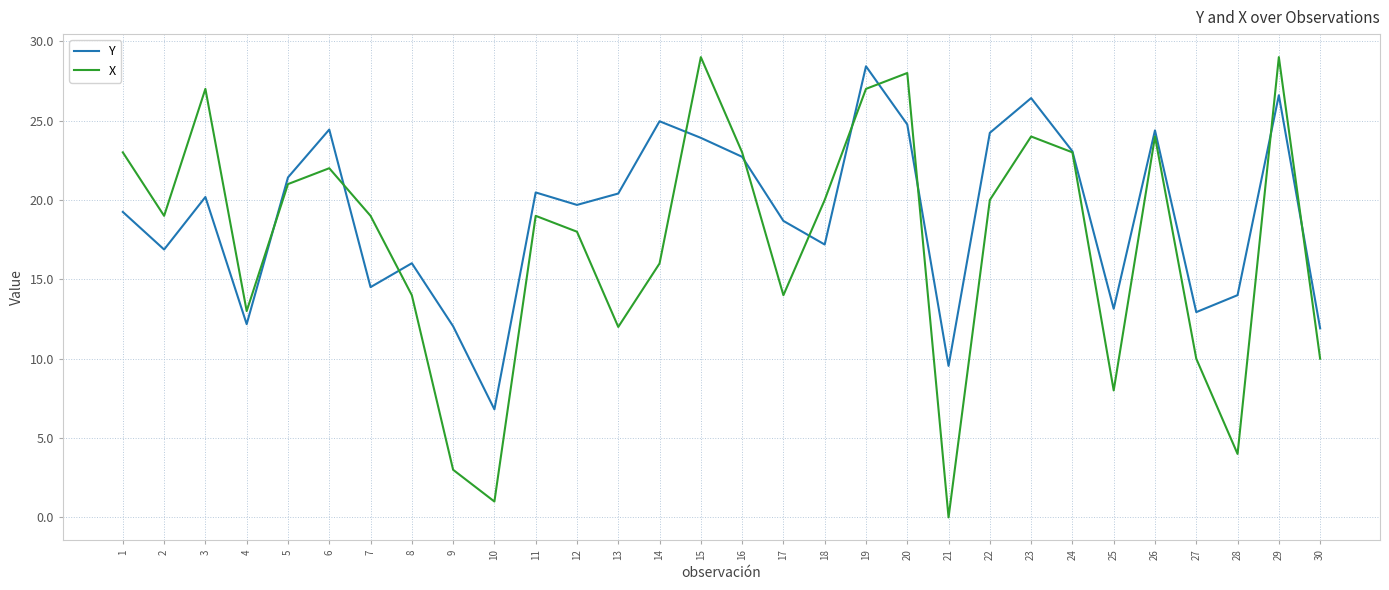

What is the total value across all series at 3?

47.2